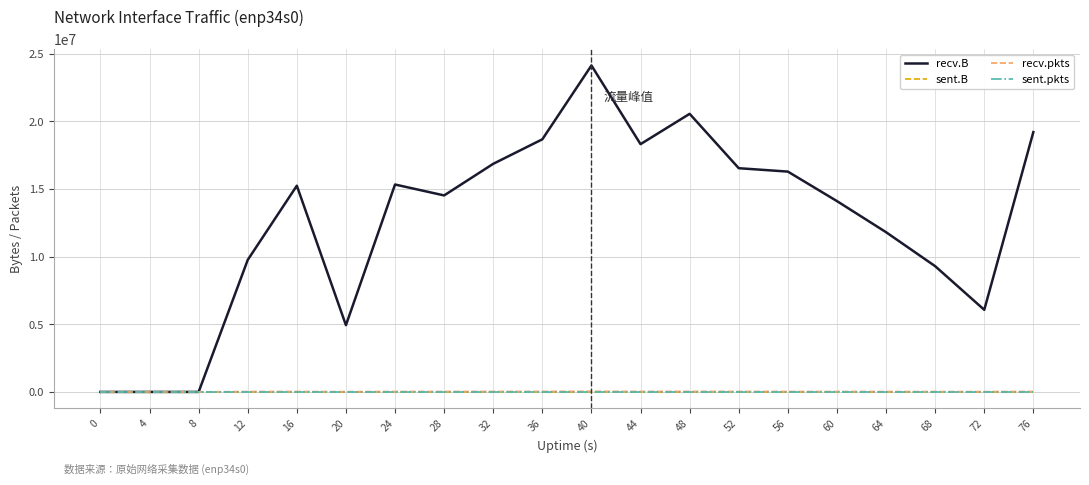

Where is the first local maximum for recv.pkts?

16